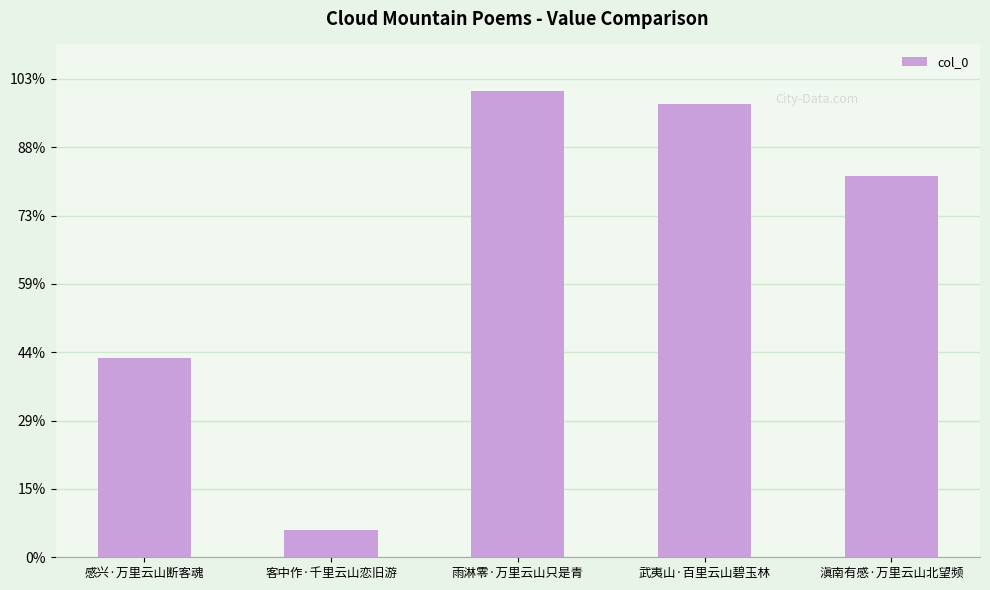

What position from the right is 客中作·千里云山恋旧游?

4